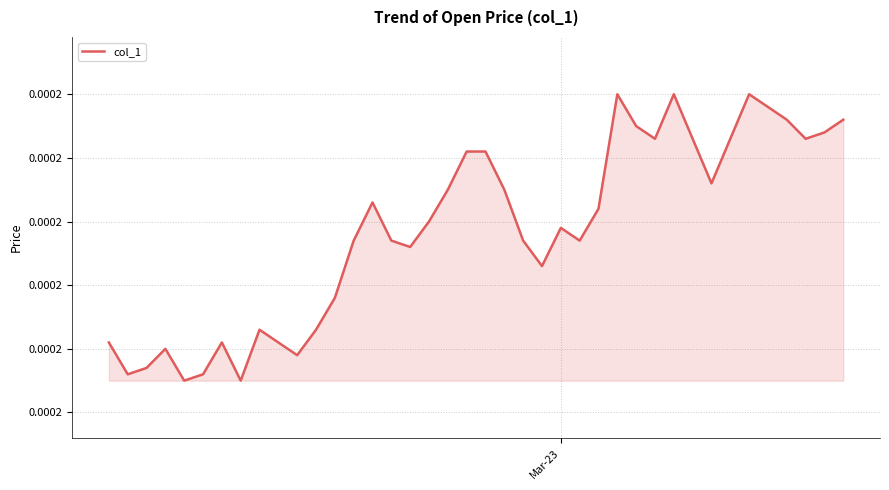

Count the values in the range 0 to 1.

40